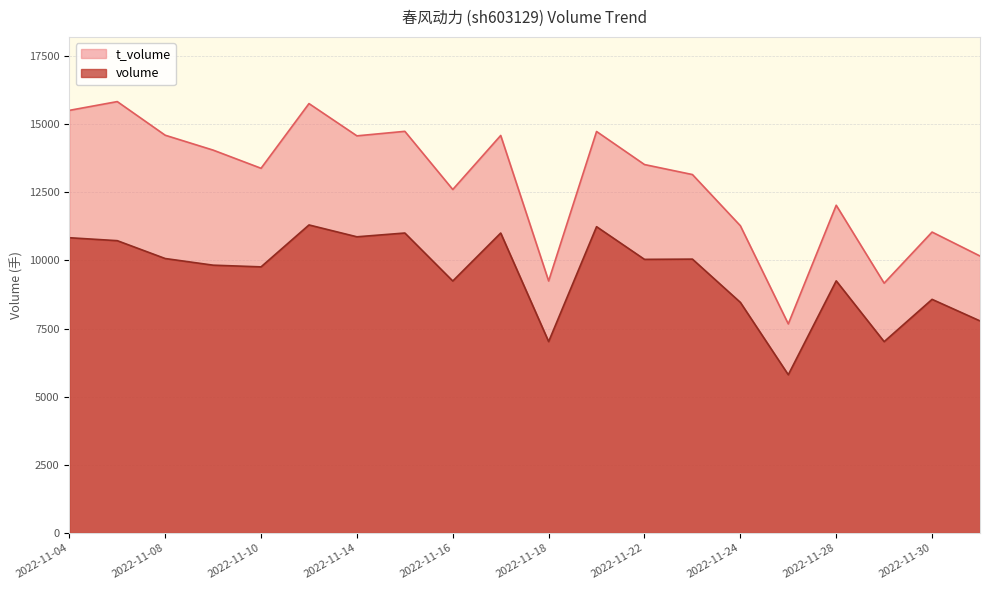

What value does the t_volume series have at 2022-11-25?

7669